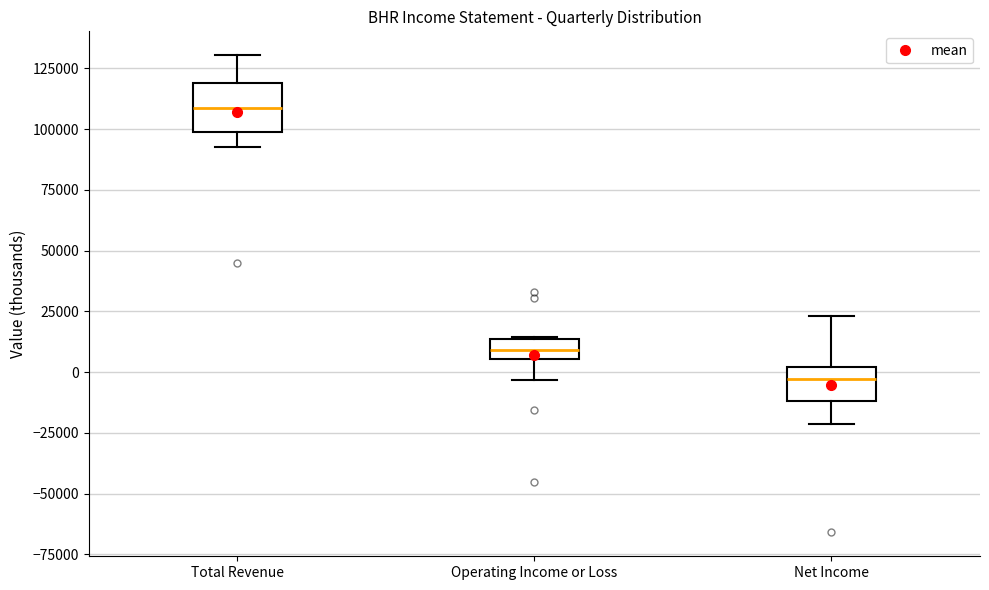

Which box's median line is the highest?

Total Revenue